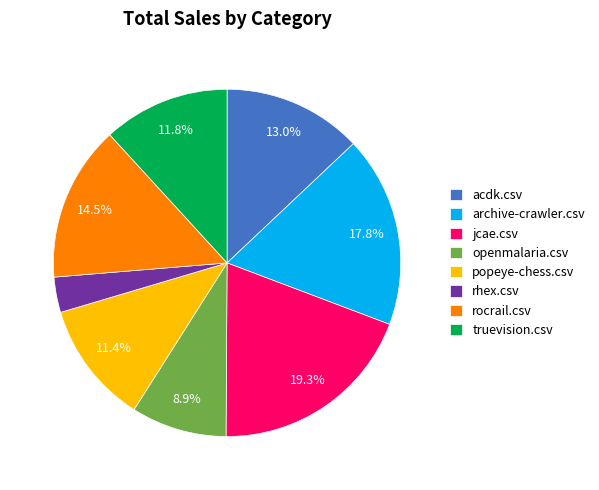

Which slice is the smallest?

rhex.csv